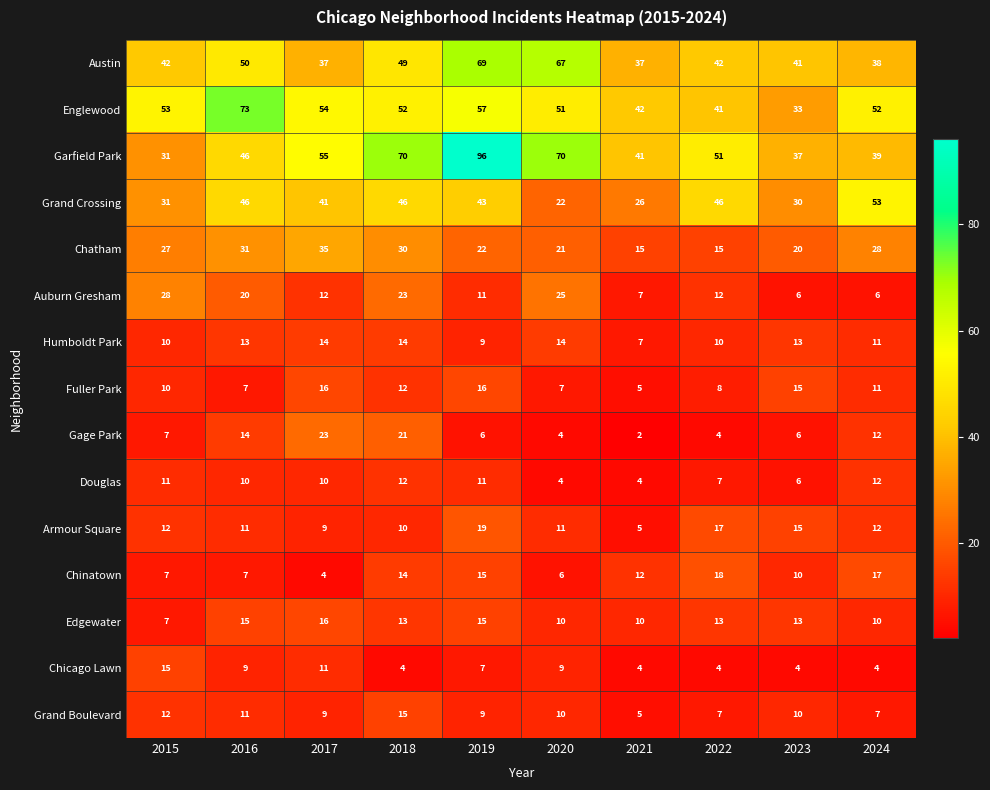

At which label is Chatham closest to 25?

2015